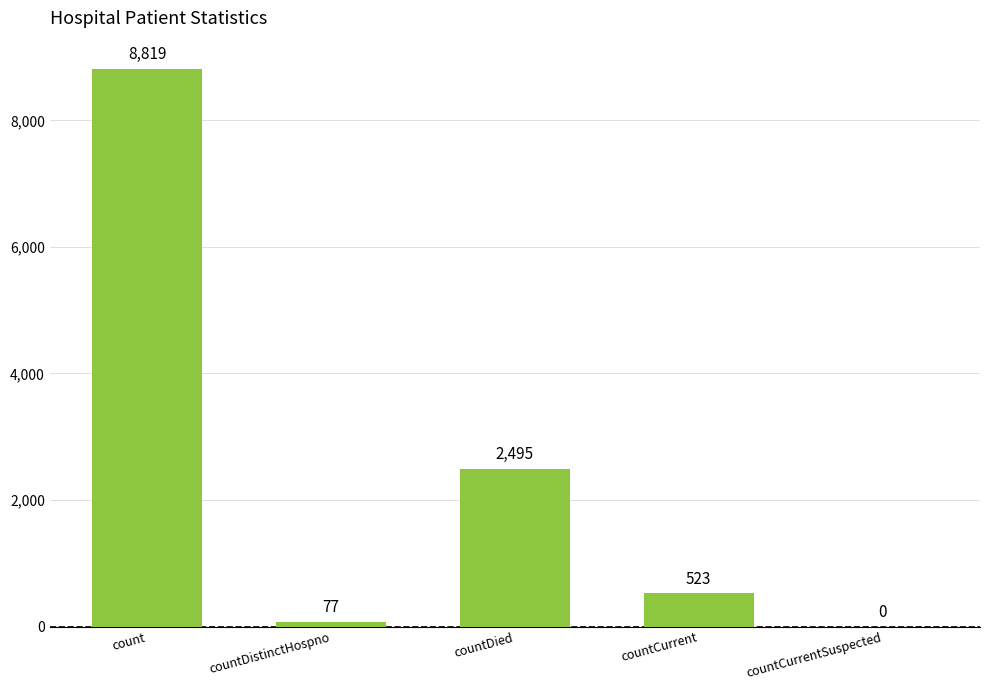

What is the difference between the values at countCurrentSuspected and countCurrent?

523